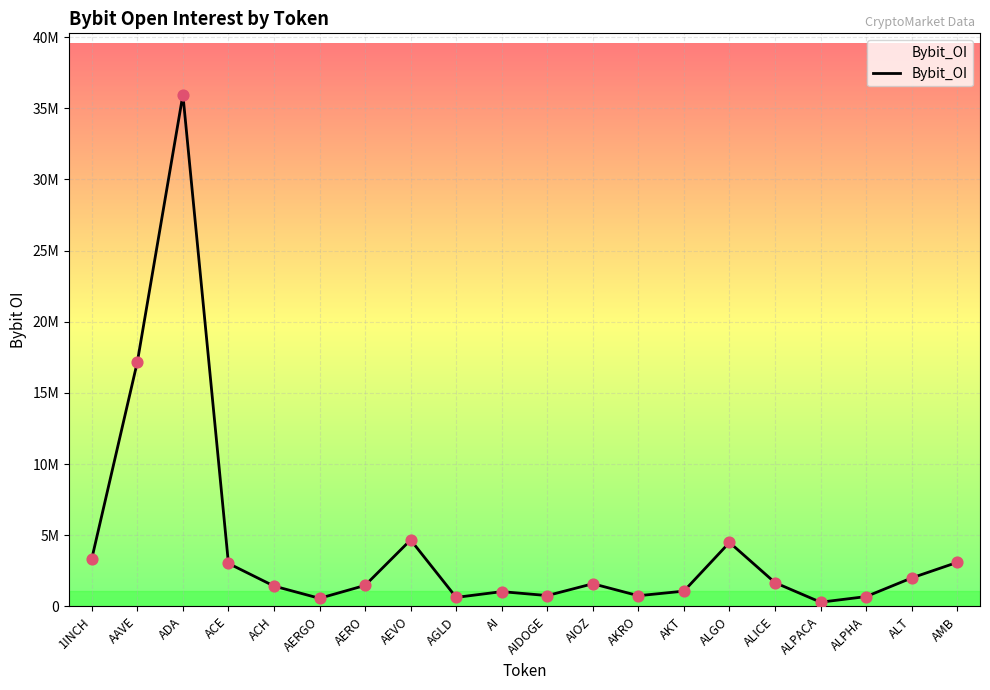

What is the change in value from AEVO to AKRO?

-3922726